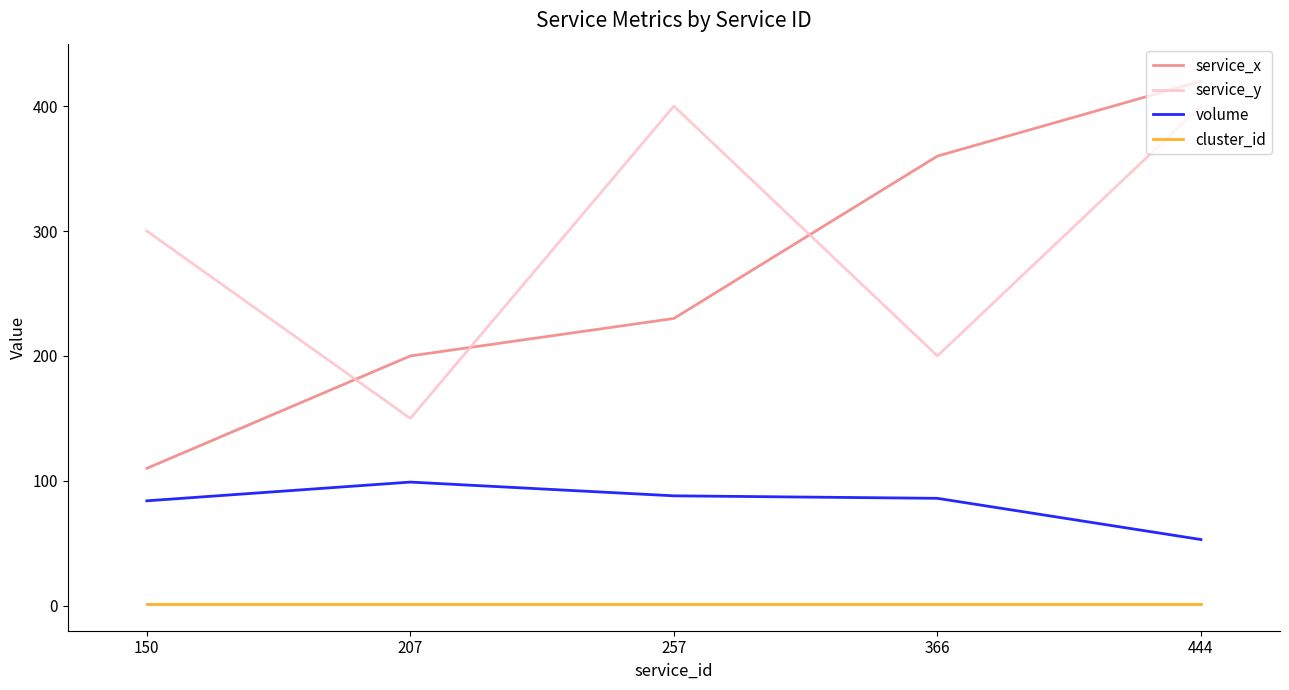

At how many categories does at least one series exceed 303?

3